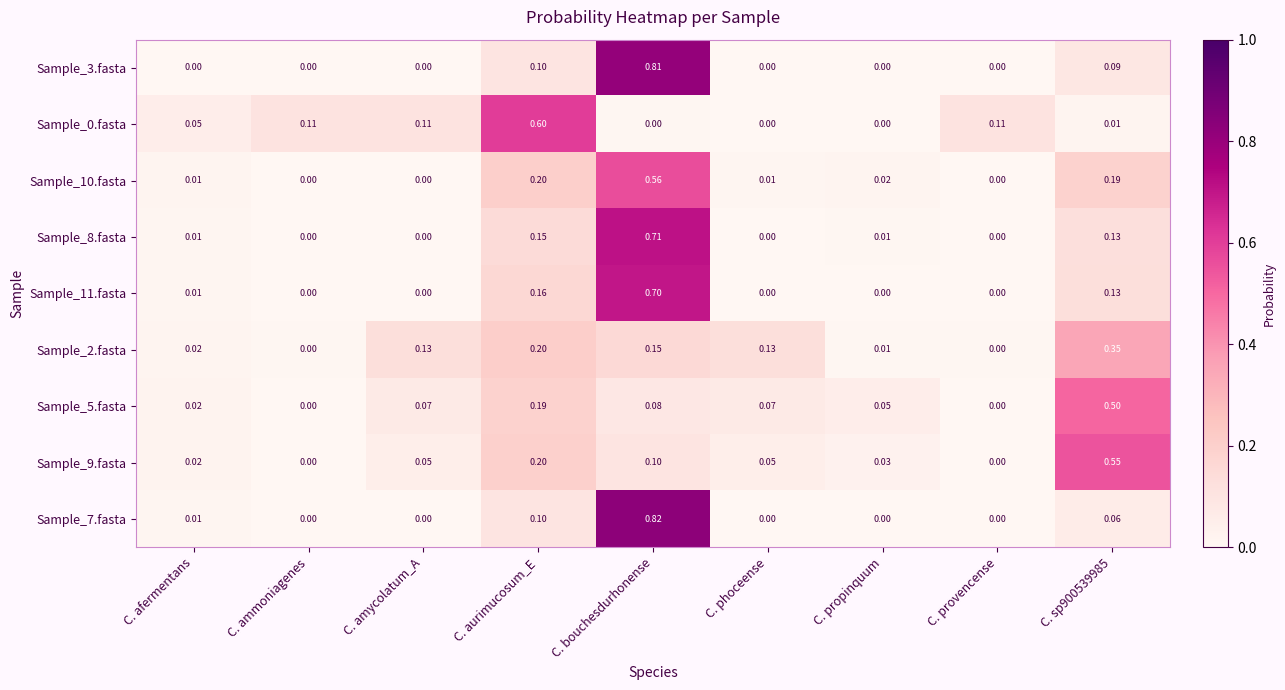

How many categories are shown in the chart?

9